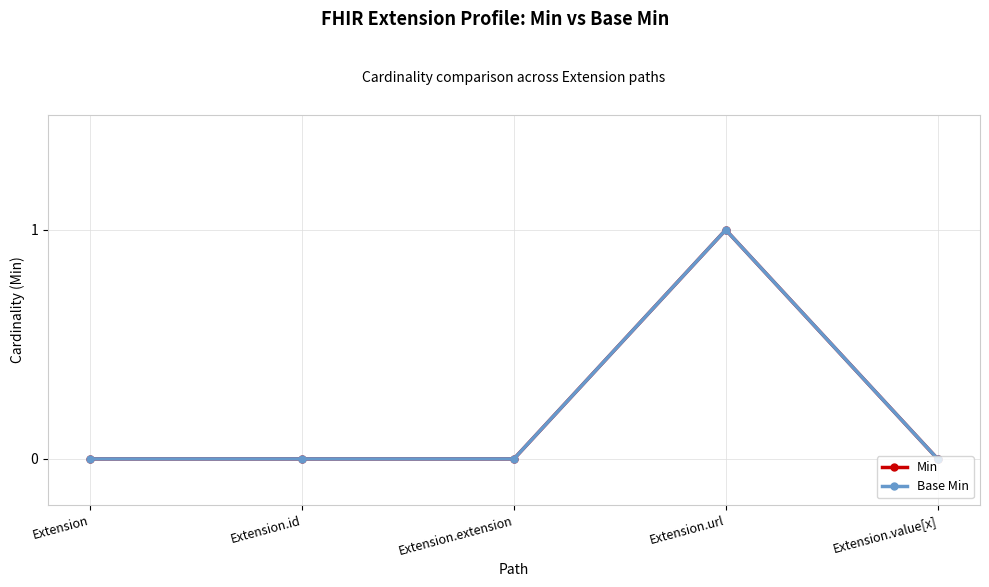

At which category is the sum across all series the highest?

Extension.url